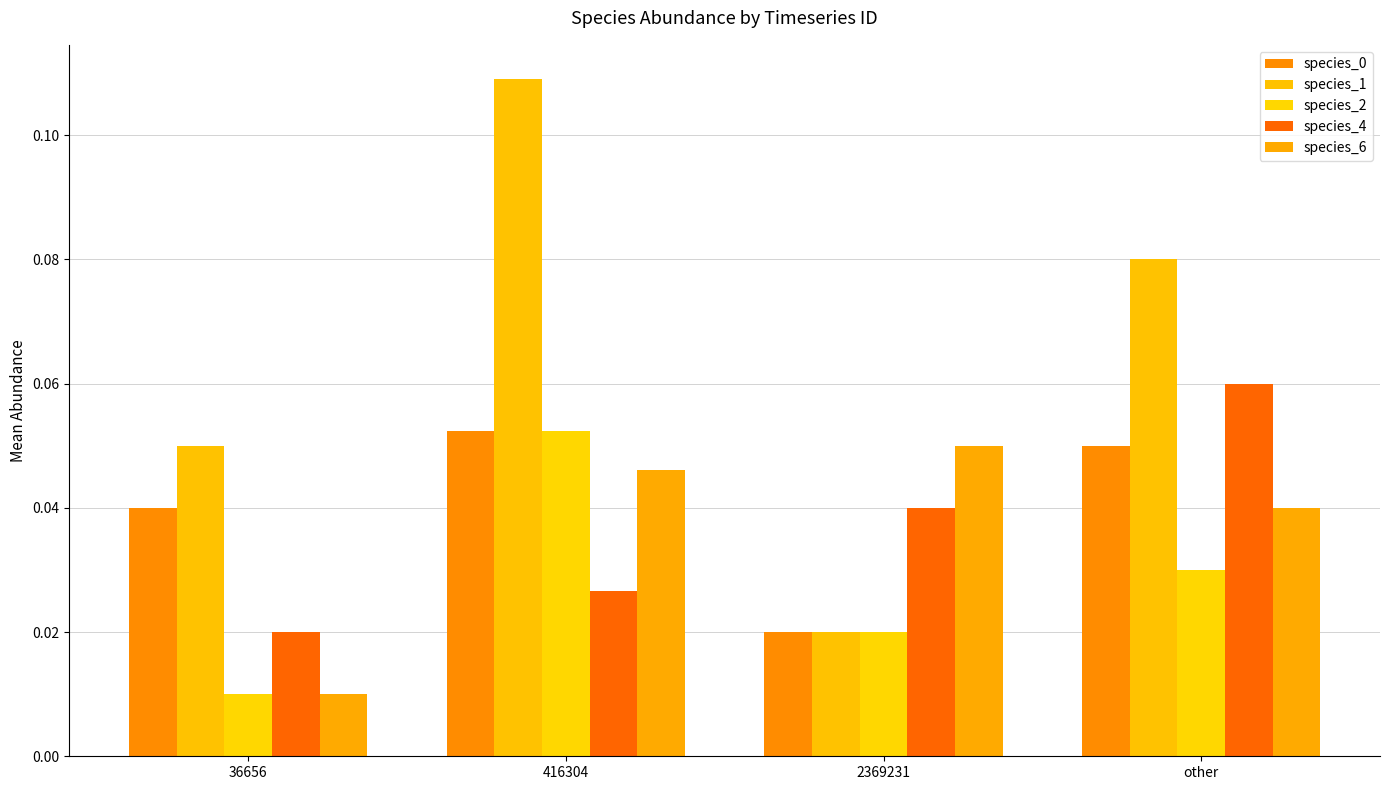

How many groups of bars are there?

4